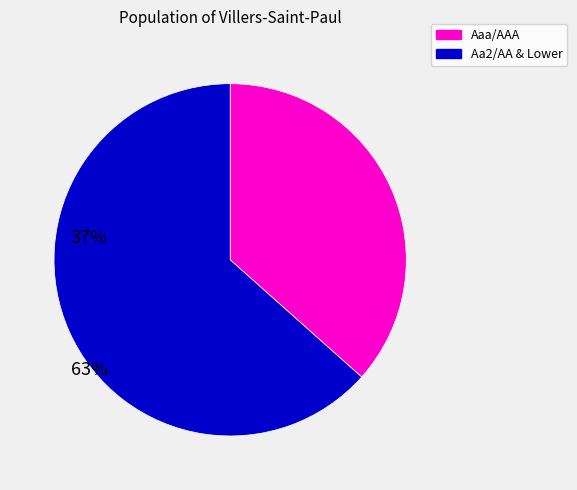

Is there any slice that represents more than half of the pie?

Yes